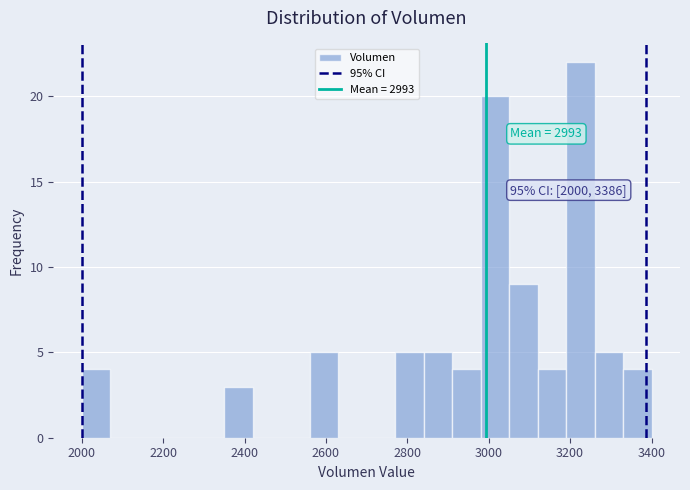

Read against the x-axis, roughly where is the centre of the tallest bar?

3220